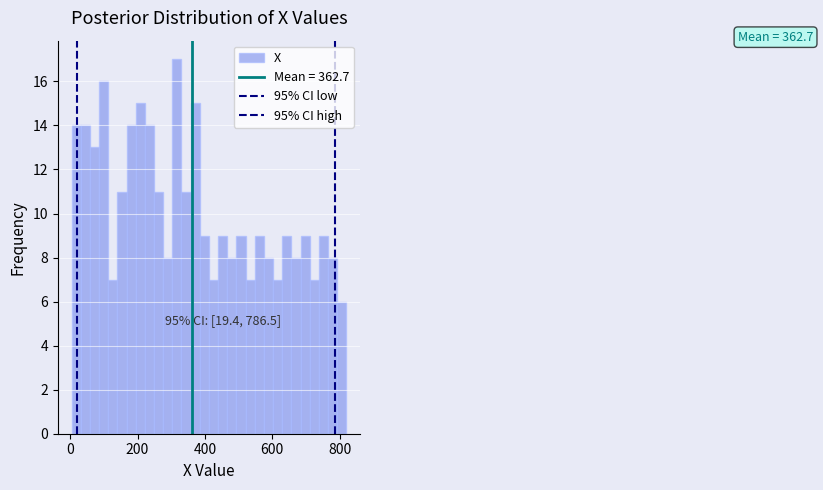

Around what value on the x-axis is the tallest bar? Give the approximate position of its centre, as read against the axis.

320